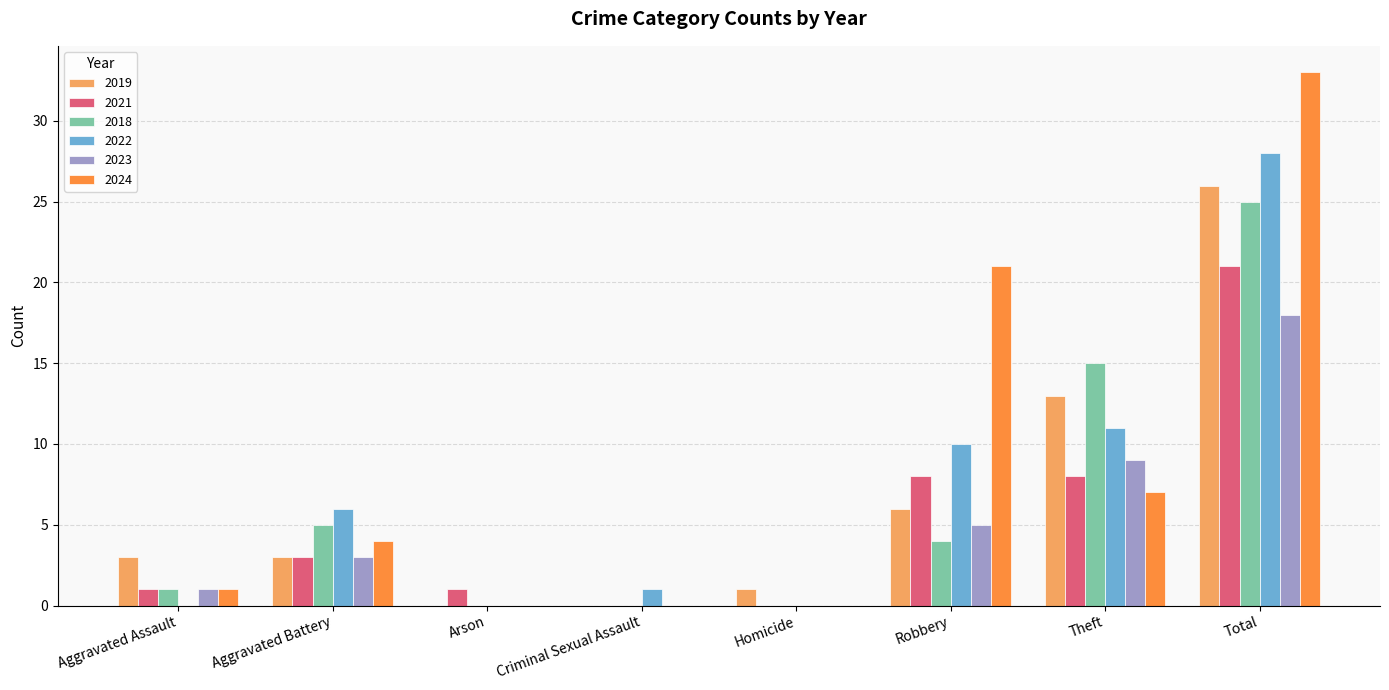

Which series has the widest spread of values?

2024